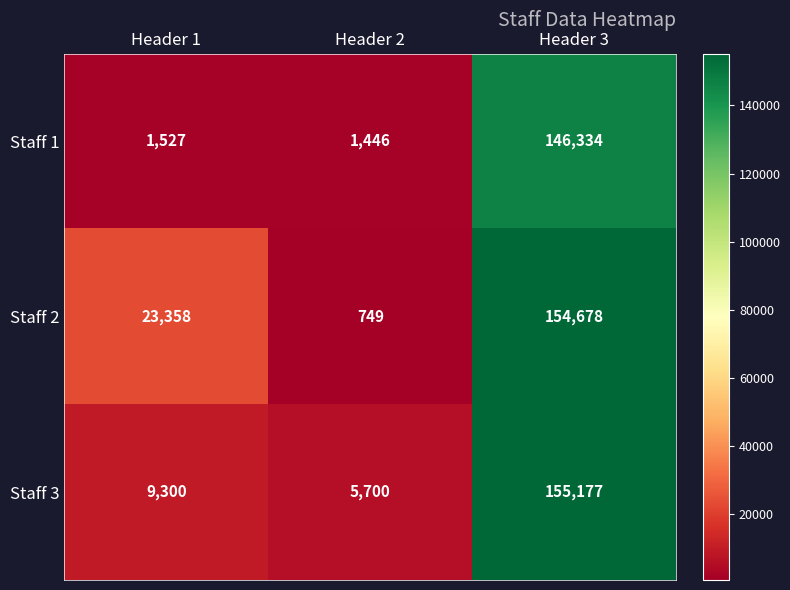

At which label is Staff 1 closest to 73890?

Header 1